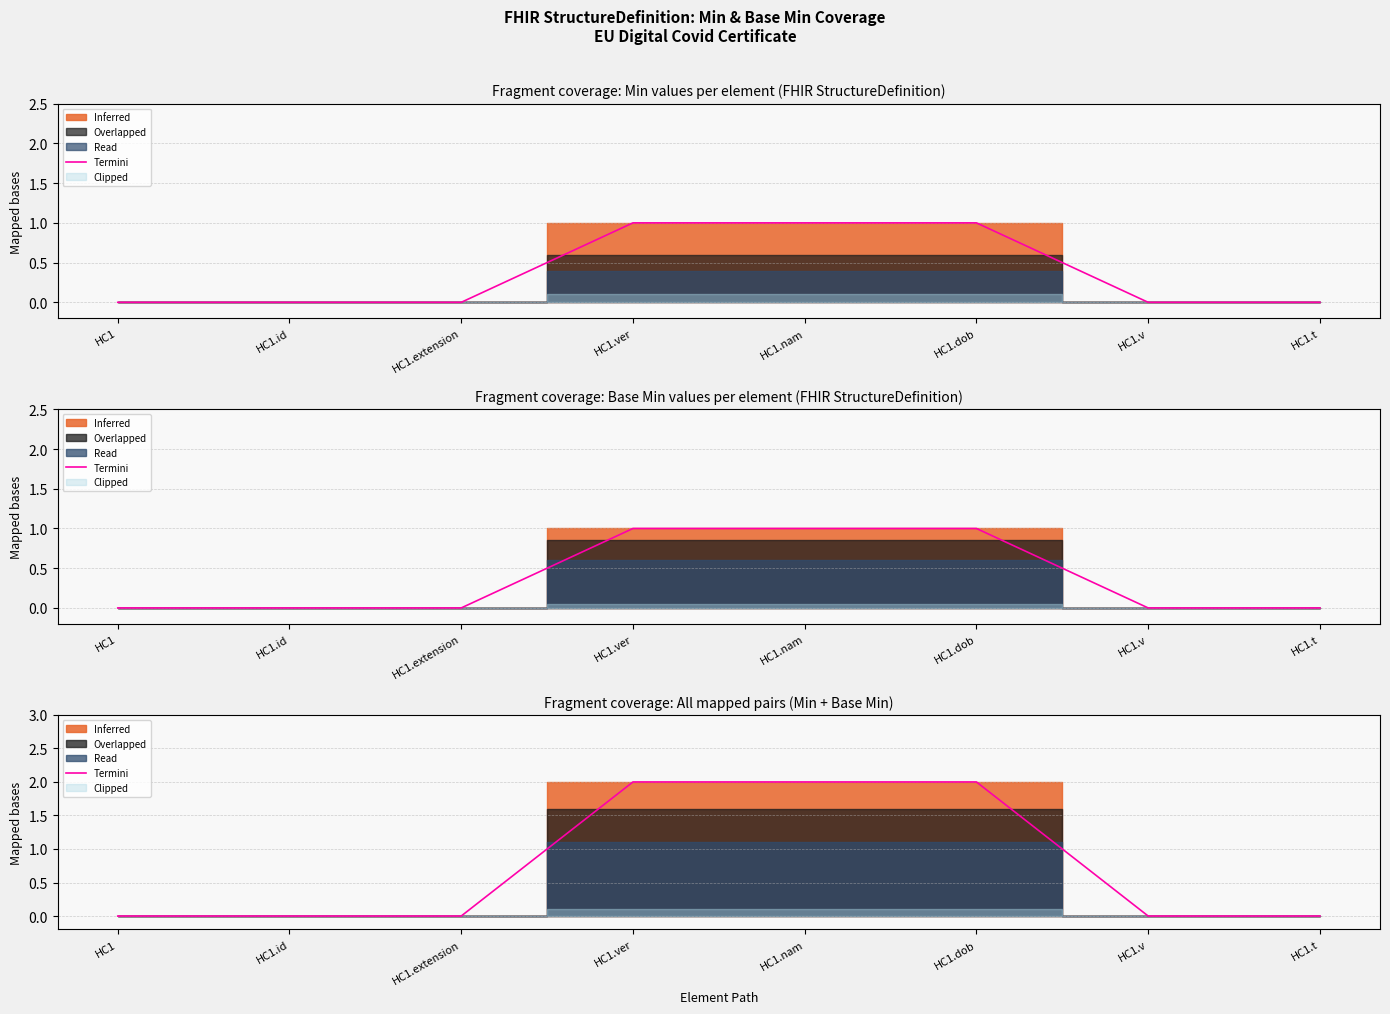

What position from the right is HC1.extension?

6